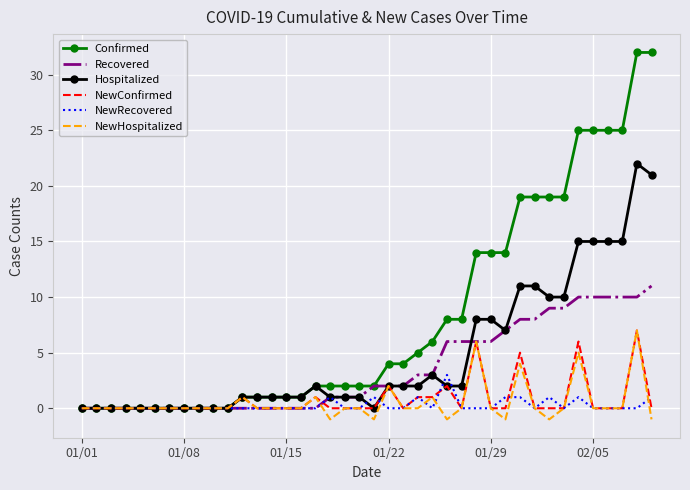

Count the number of data series in this chart.

6